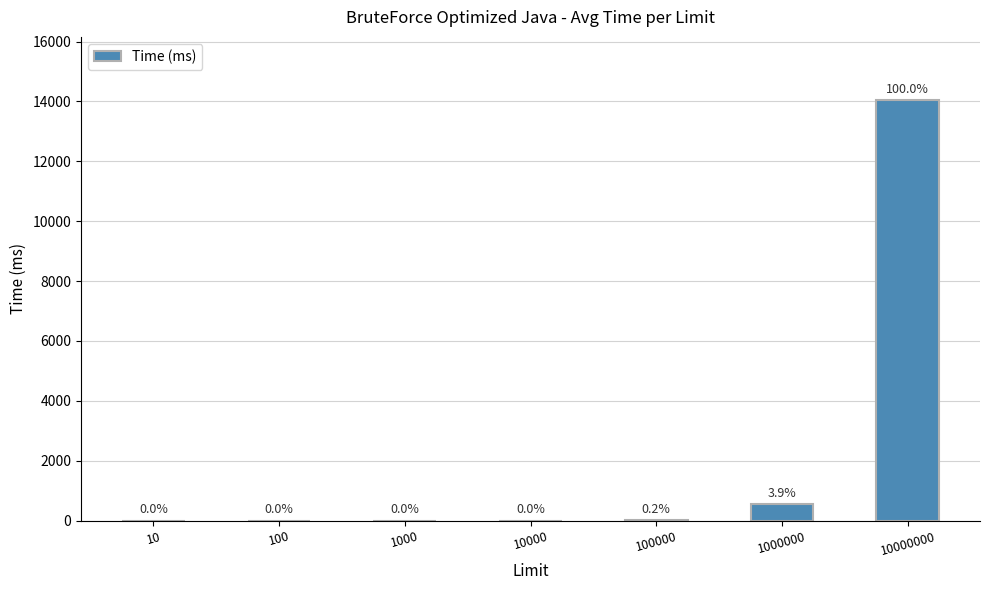

Is it true that the value at 10000000 is 14047.2?

True